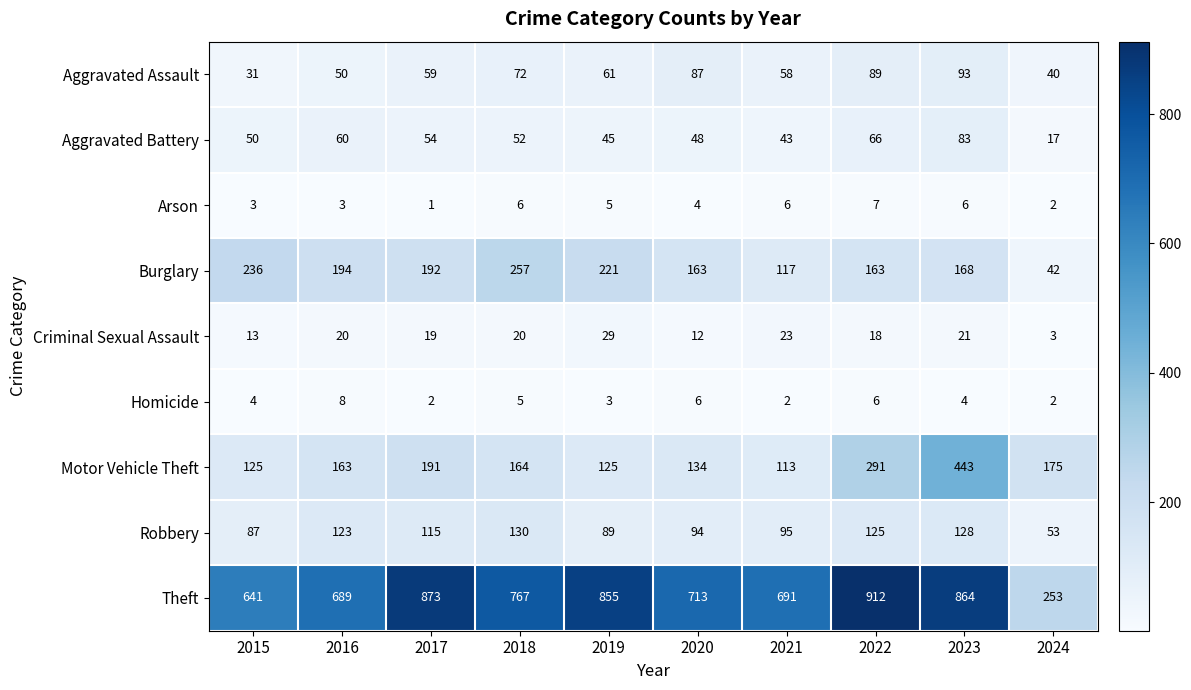

Which series changed the most between 2015 and 2019?

Theft